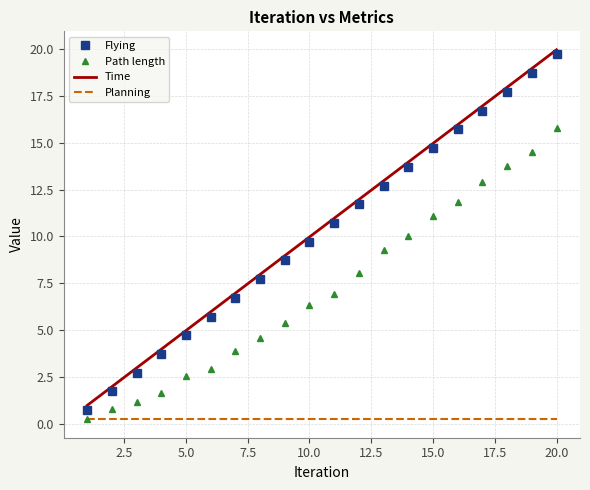

Rank the series by their maximum value, from highest to lowest.

Time, Flying, Path length, Planning